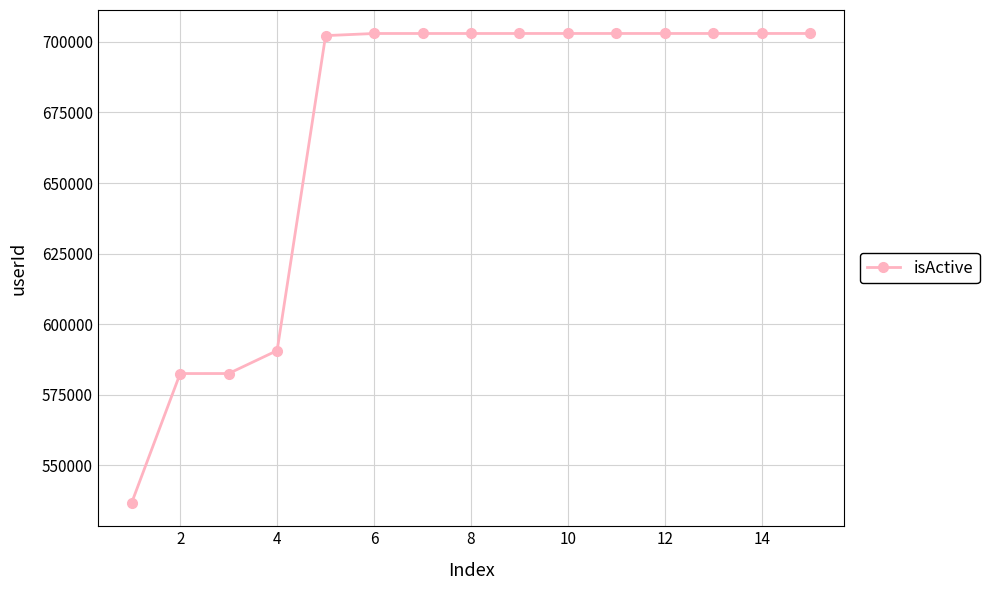

What is the average value?

668288